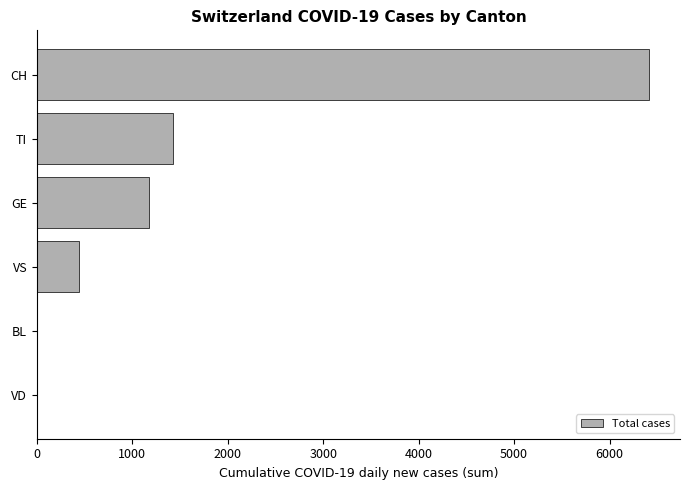

Reading top to bottom, extract all data points from this chart.

CH=6417	TI=1428	GE=1178	VS=442	BL=0	VD=0